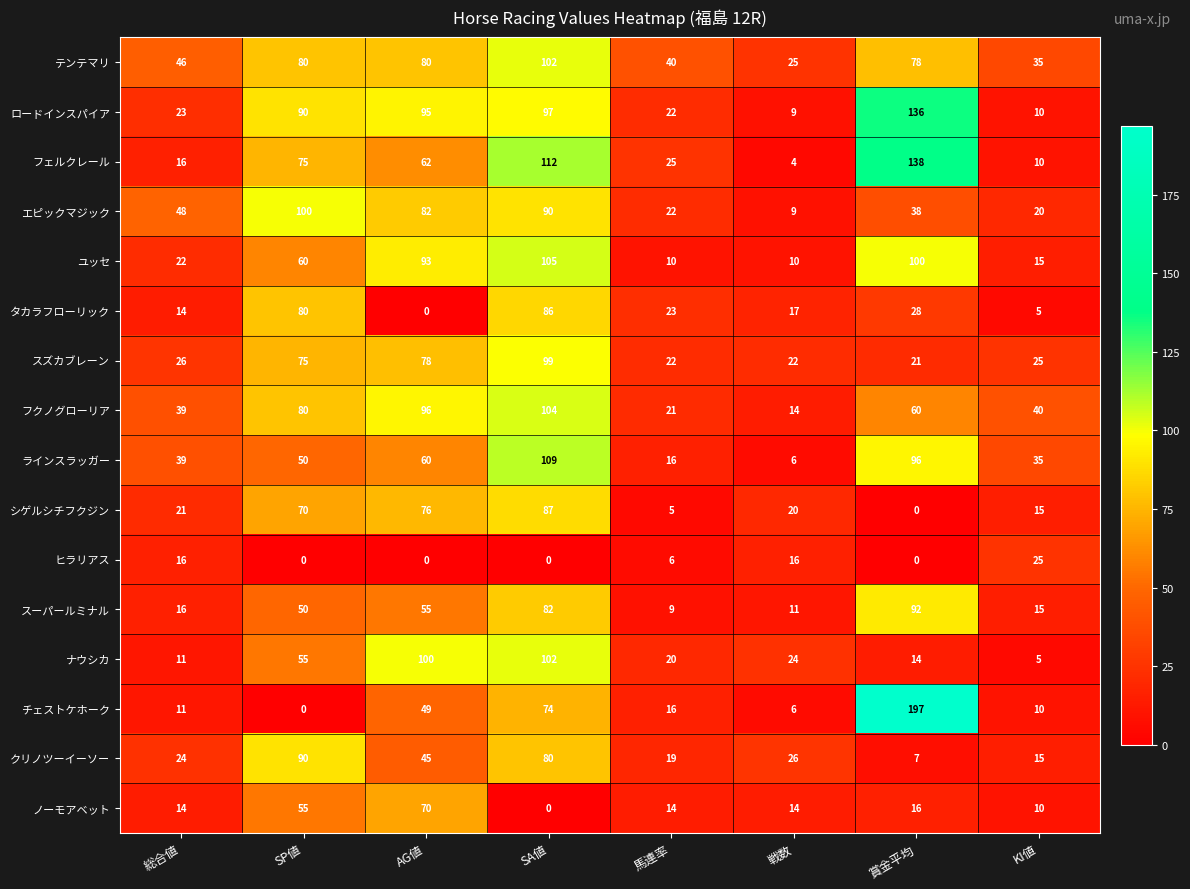

How many series are shown in this chart?

16